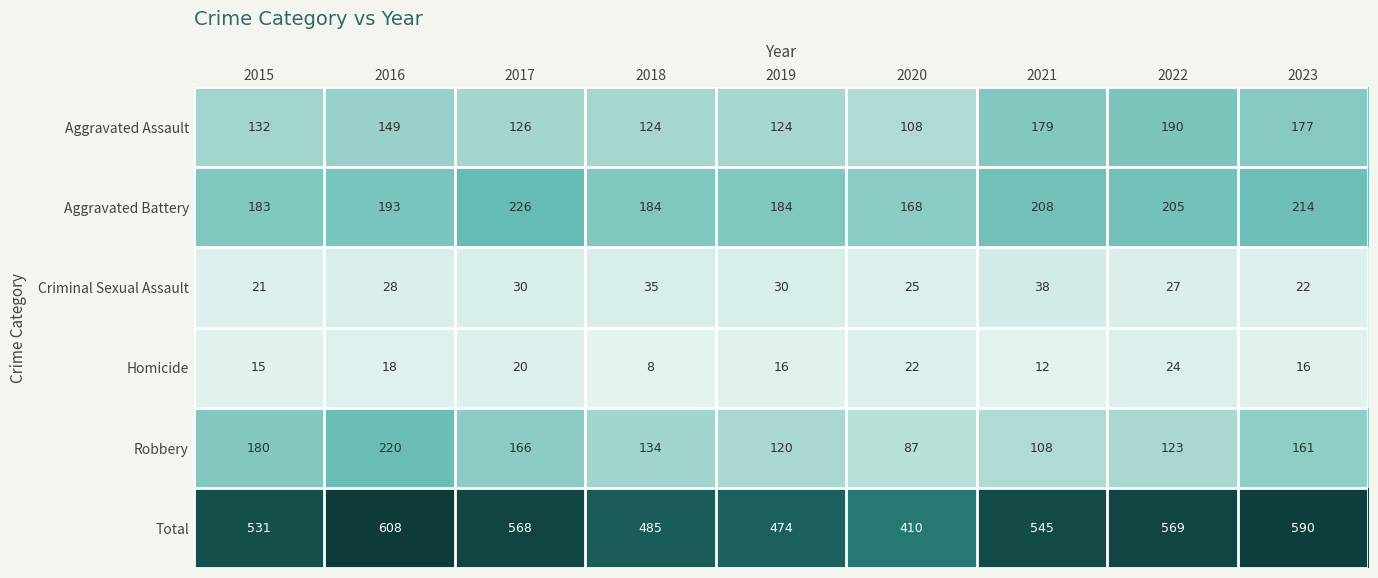

Is it true that Criminal Sexual Assault equals 38 at 2021?

True